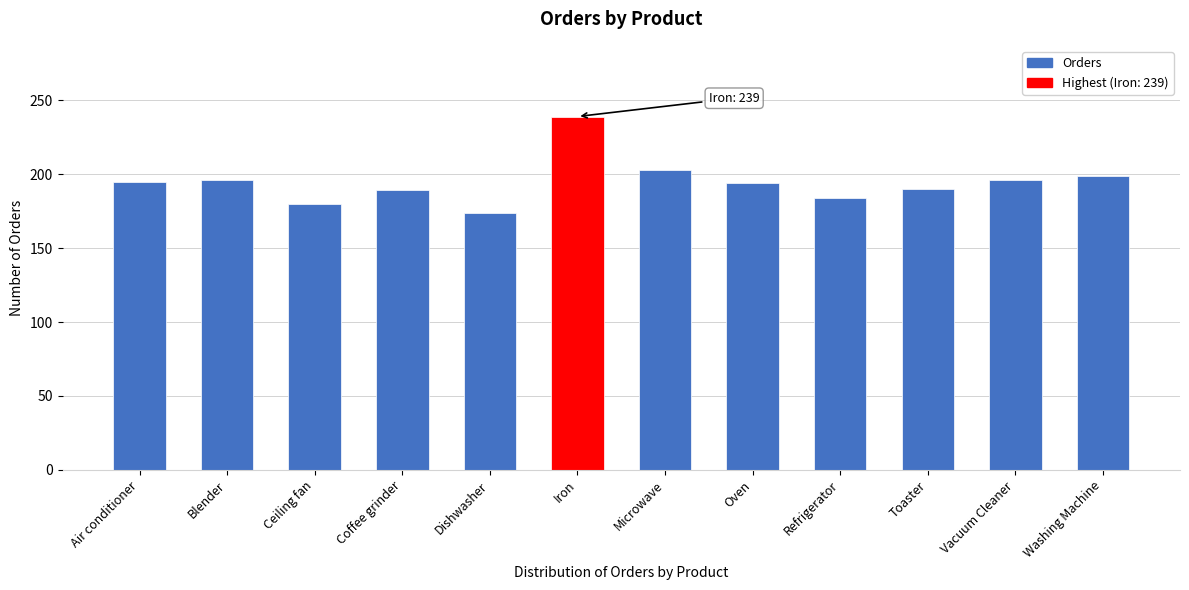

What is the change in value from Toaster to Washing Machine?

+9